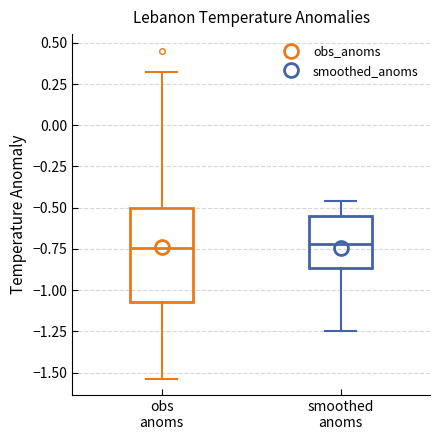

Comparing the boxes themselves (not the whiskers), which one is the tallest?

obs anoms